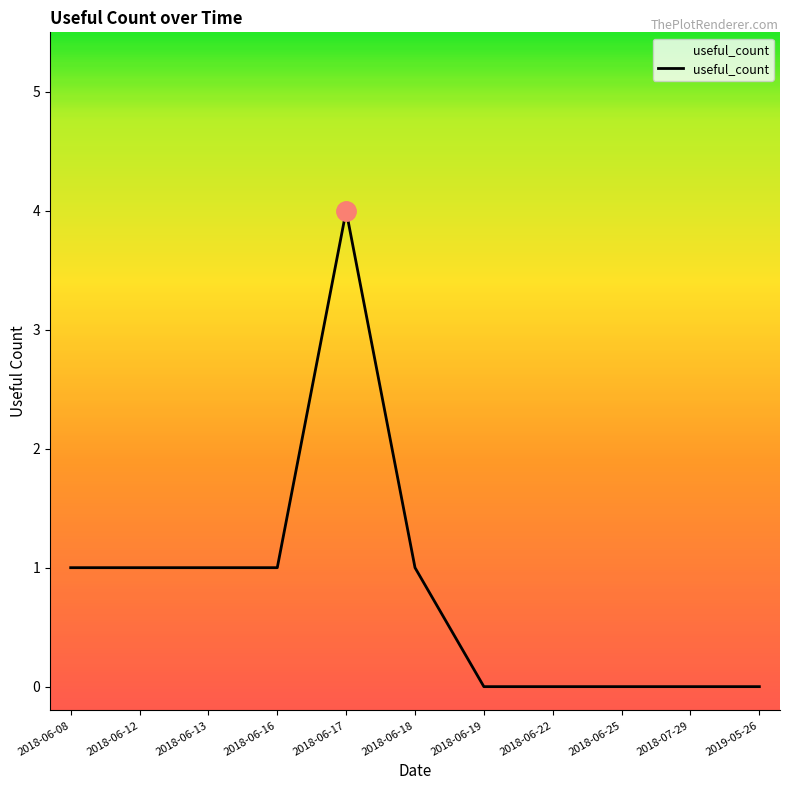

What is the difference between the maximum and minimum values?

4